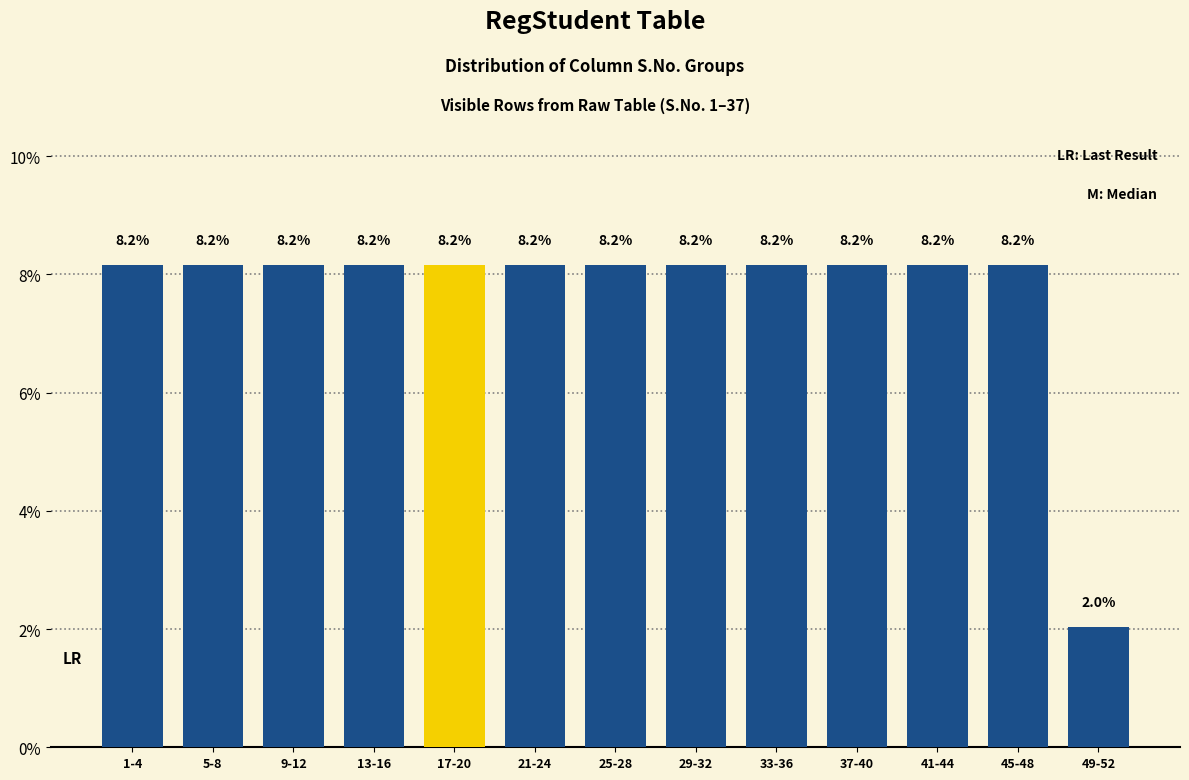

Reading left to right, list all the values displayed in this chart.

1-4=8.2	5-8=8.2	9-12=8.2	13-16=8.2	17-20=8.2	21-24=8.2	25-28=8.2	29-32=8.2	33-36=8.2	37-40=8.2	41-44=8.2	45-48=8.2	49-52=2.0